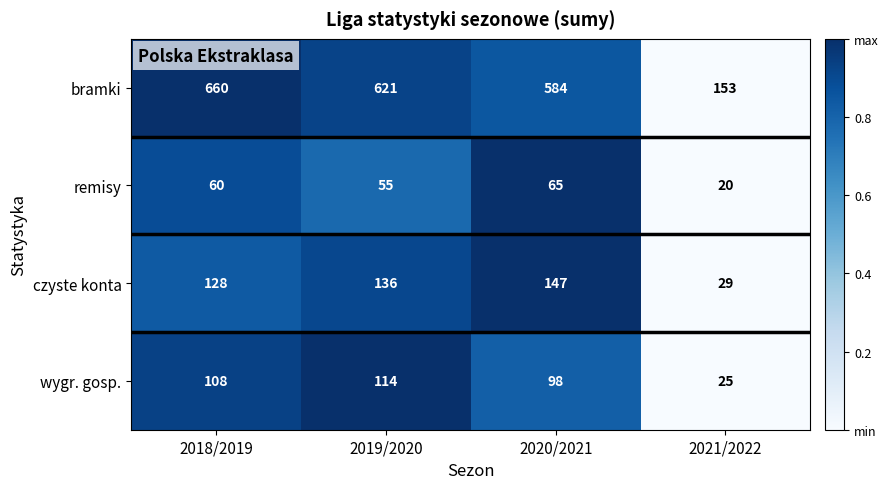

Which series has the widest spread of values?

bramki